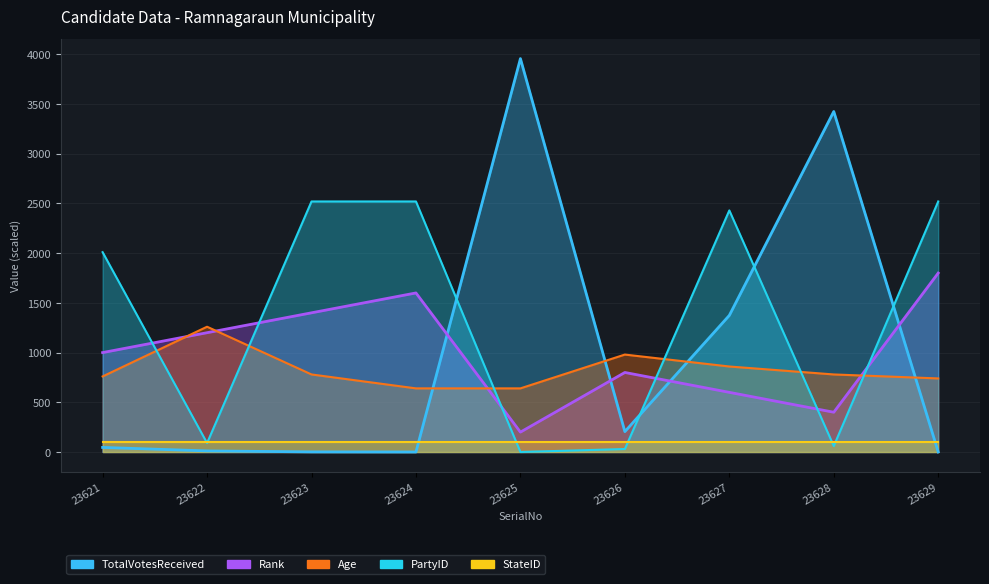

What is the spread (max minus min) of values at 23627?

1830